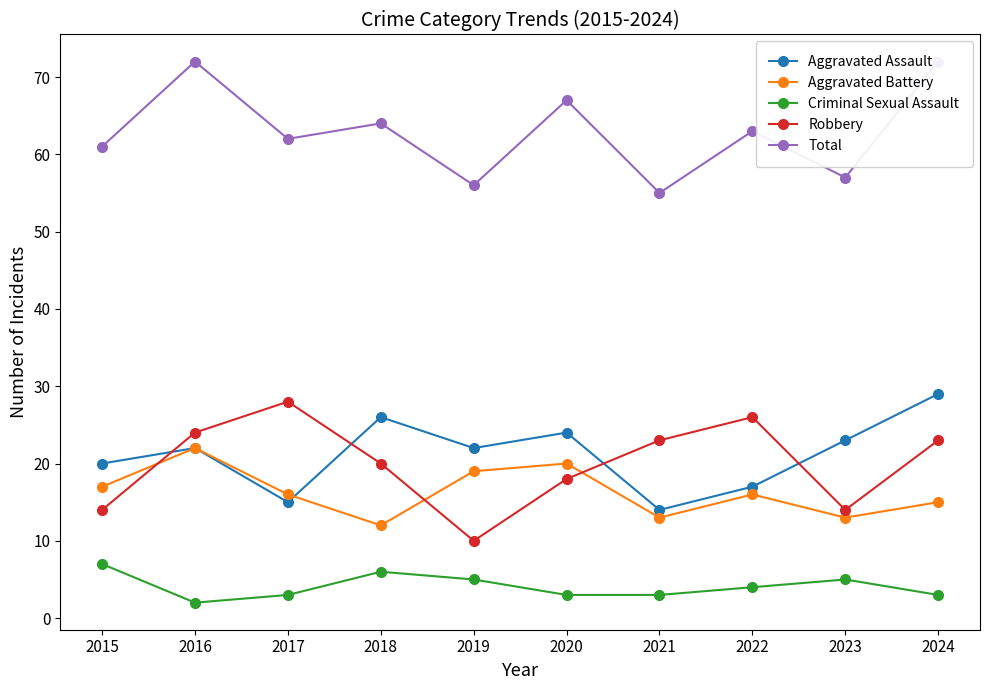

How many distinct data groups are displayed?

5